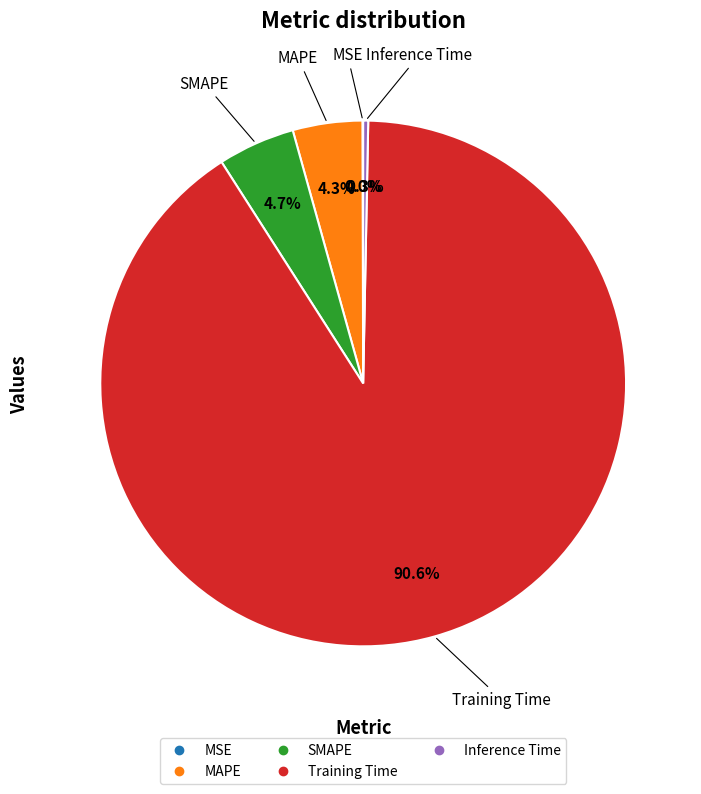

What percentage is NOT represented by MAPE?

95.7%